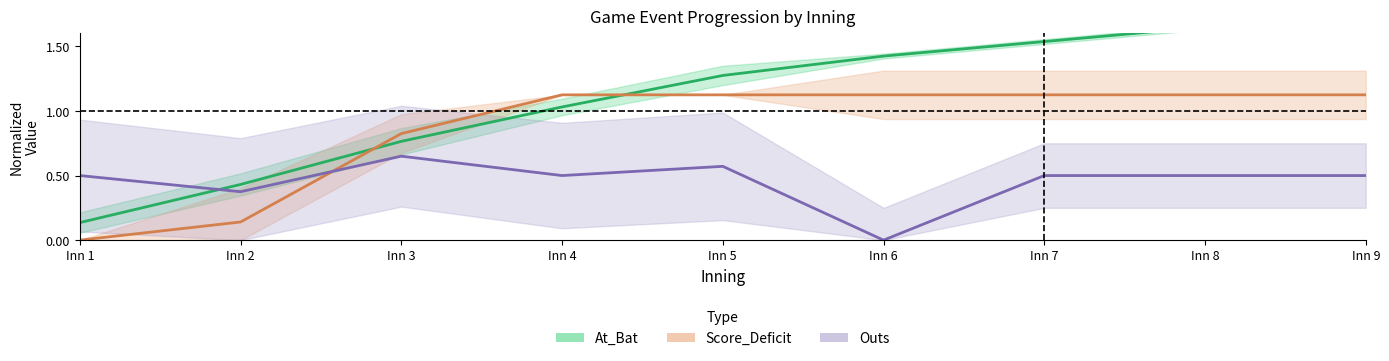

Which series has the largest total across all categories?

At_Bat (normalized)